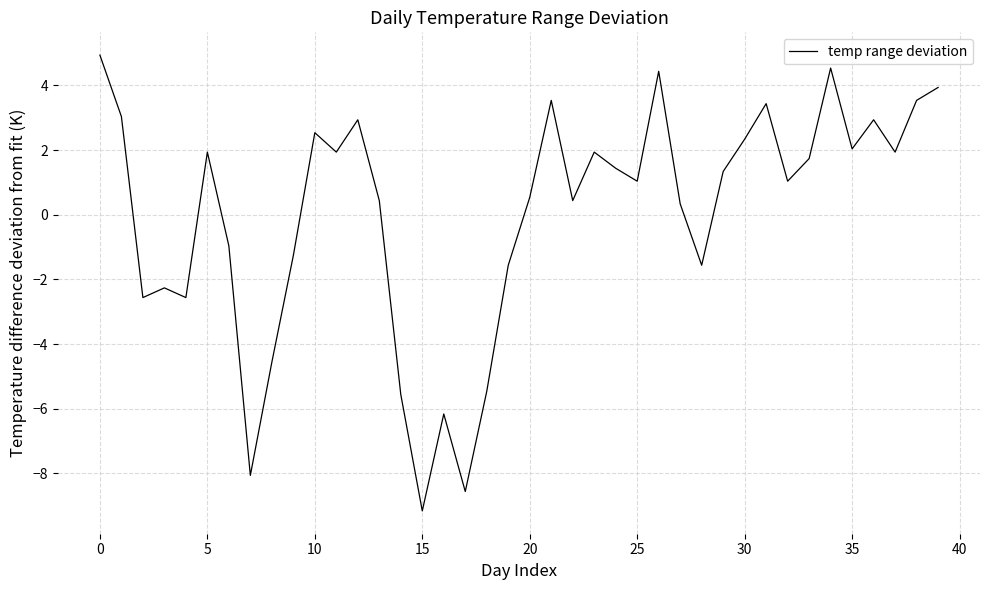

What is the smallest value displayed?

-9.2